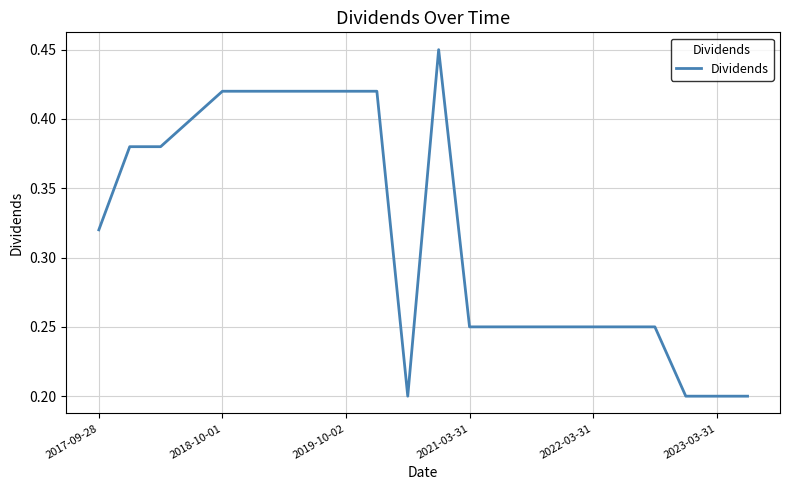

How many values are between 0 and 1?

22